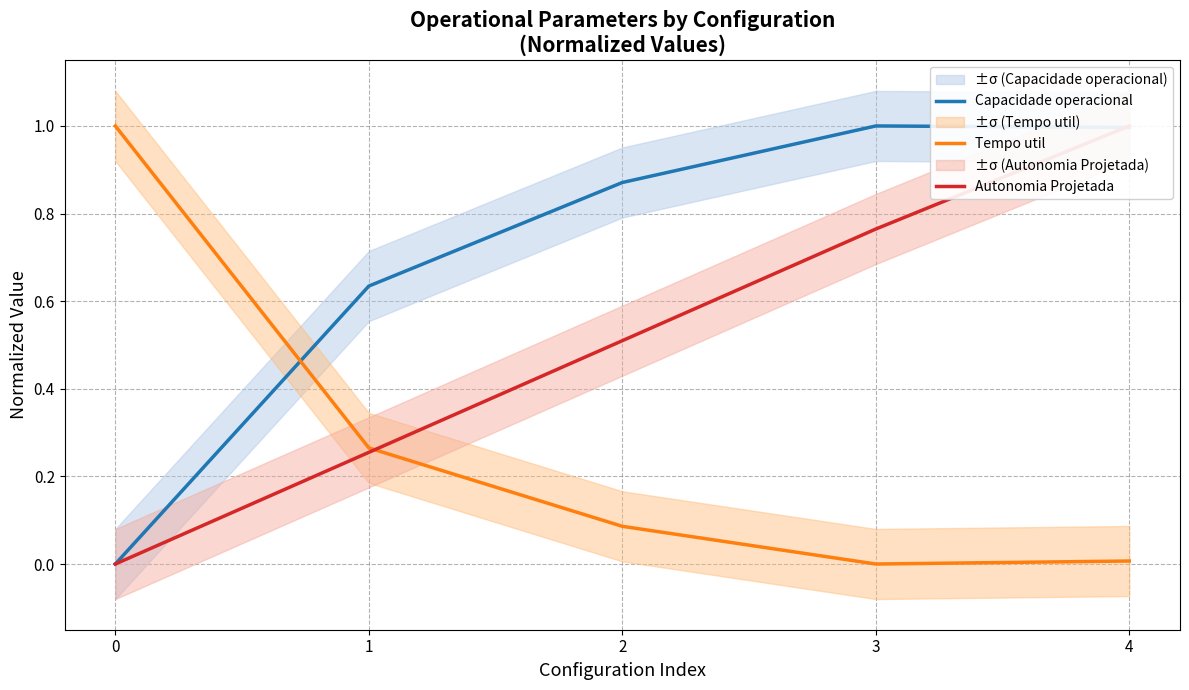

At which category is the sum across all series the highest?

4